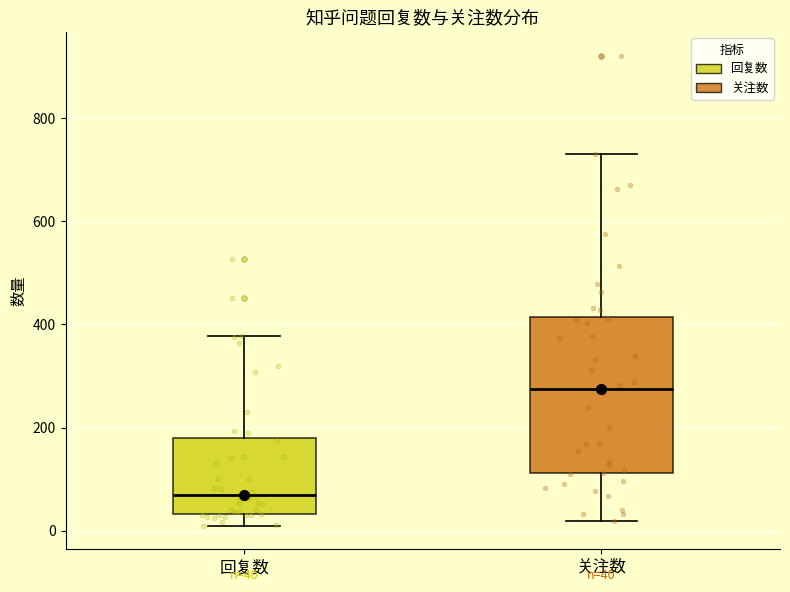

Comparing the boxes themselves (not the whiskers), which one is the tallest?

关注数